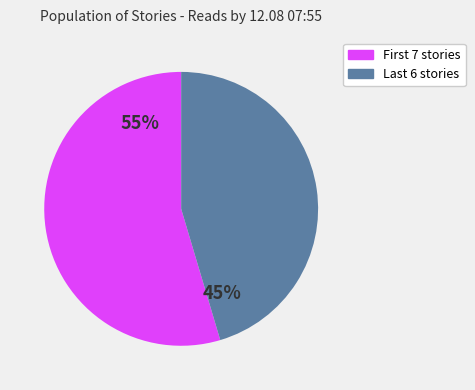

Is there a majority slice in this chart?

Yes